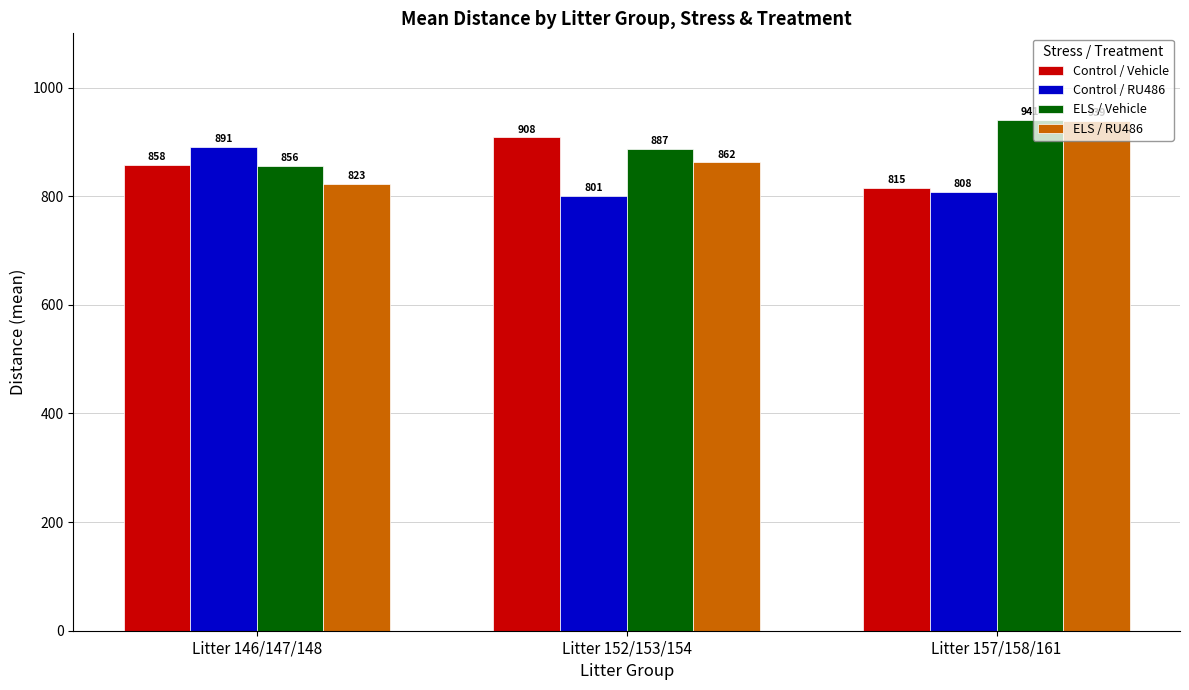

Between Litter 146/147/148 and Litter 157/158/161, which series saw the biggest shift?

ELS / RU486